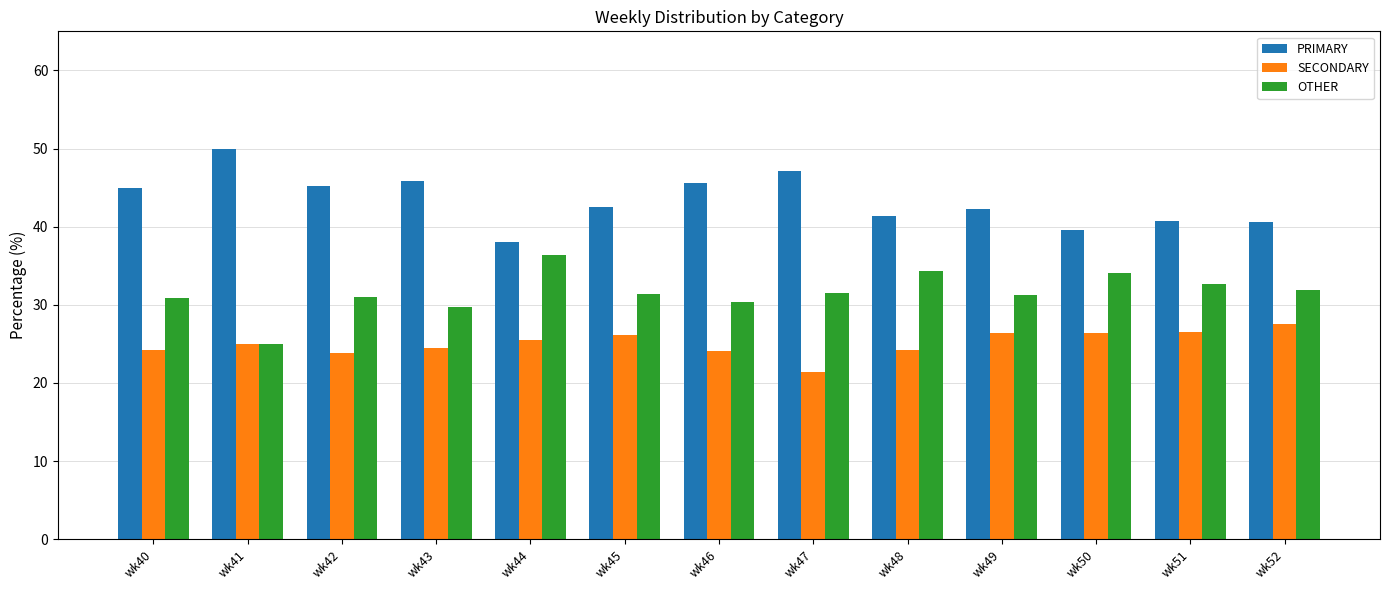

Which series changed the most between wk47 and wk50?

PRIMARY